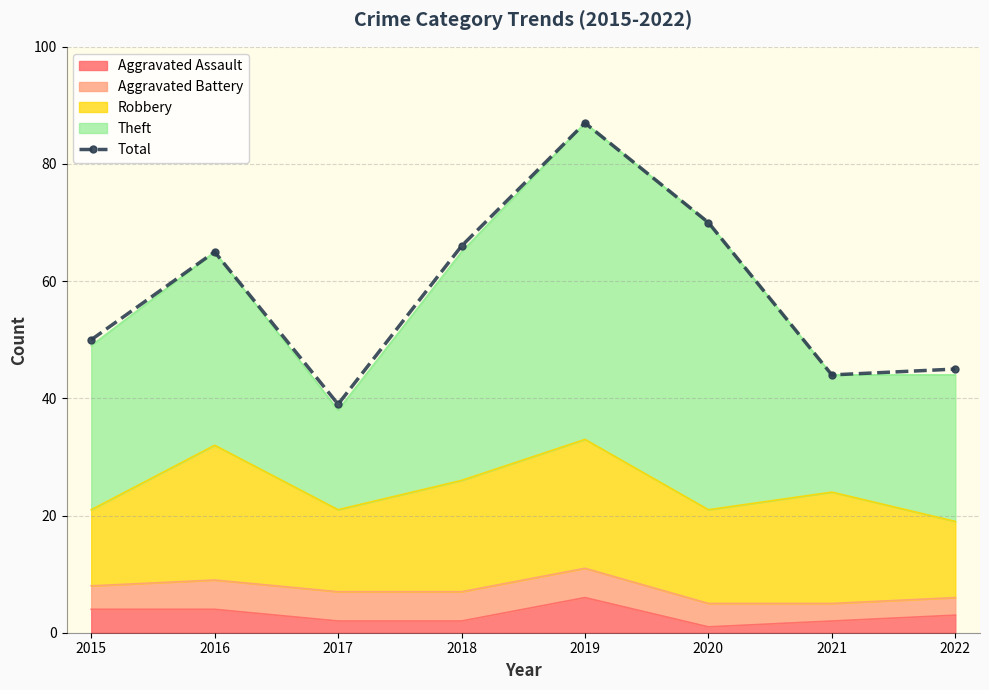

What is the difference between the values at 2022 and 2015?

5